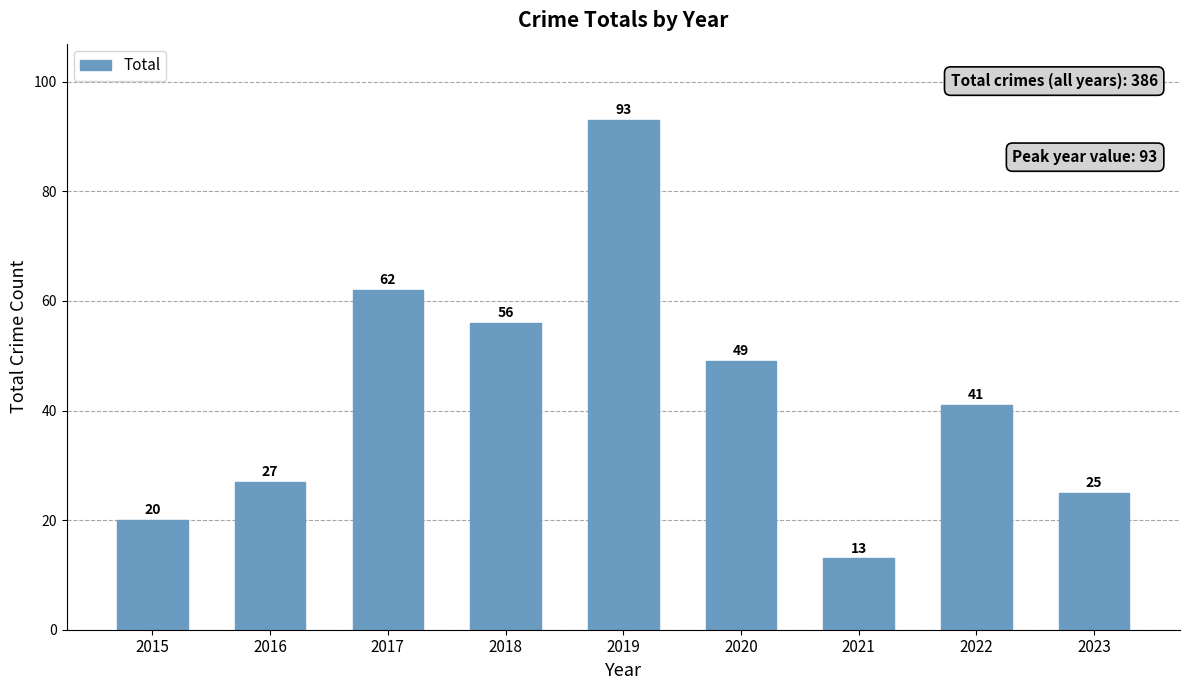

Reading right to left, list all the values displayed in this chart.

2023=25	2022=41	2021=13	2020=49	2019=93	2018=56	2017=62	2016=27	2015=20